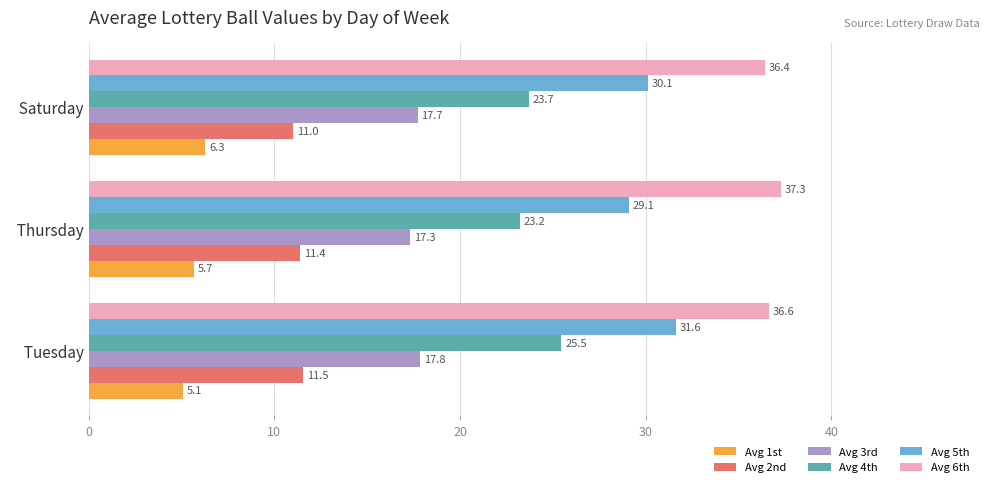

What is the sum of all Avg 5th values?

90.8